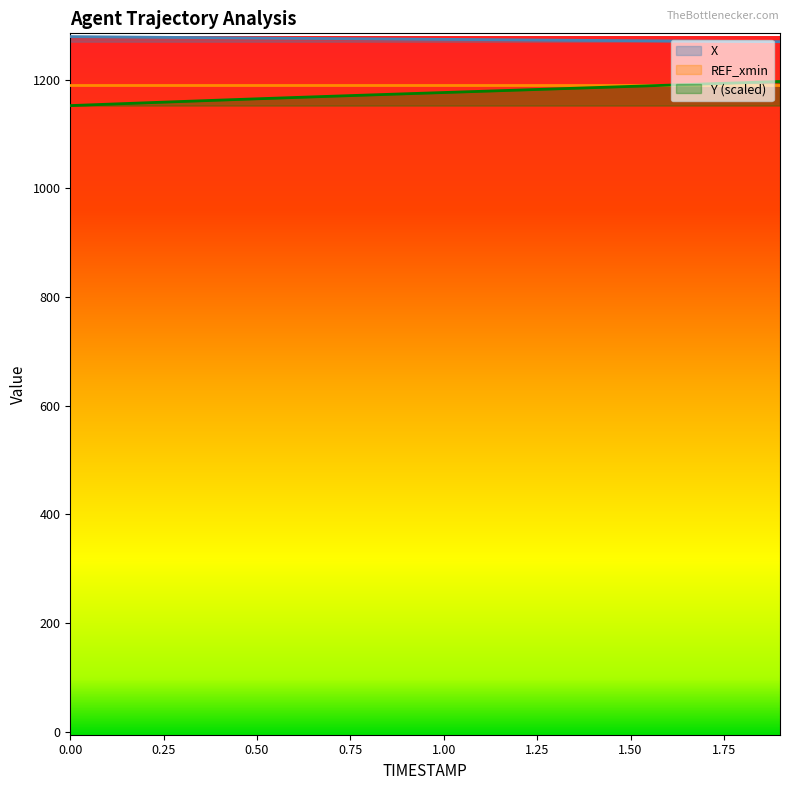

The X series shows 711.9 at 0.8. True or false?

False